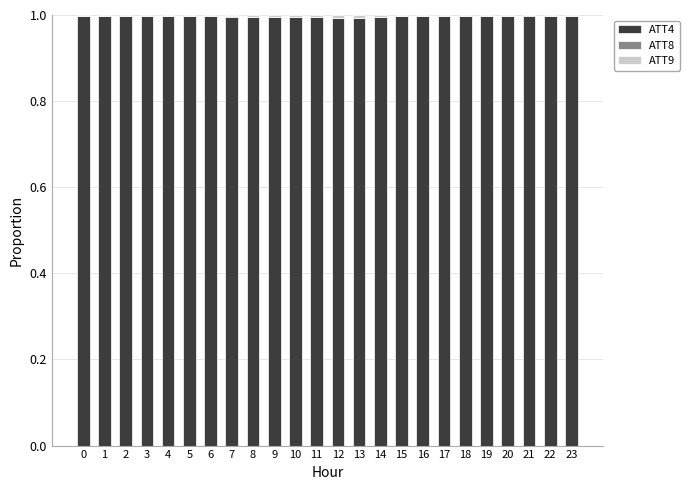

What is the sum of all ATT4 values?

23.9